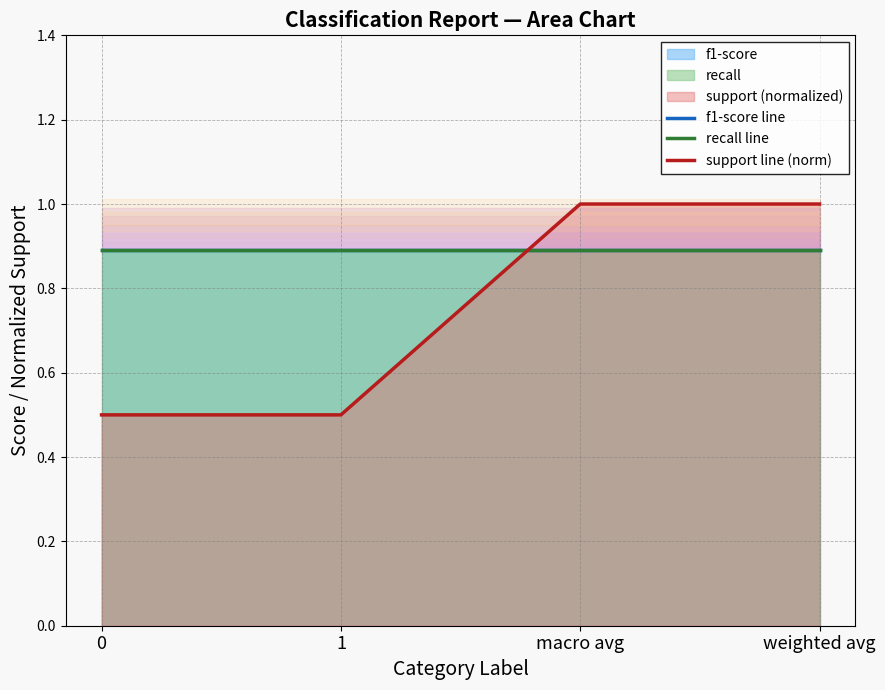

Which series changed the most between 0 and macro avg?

support line (norm)